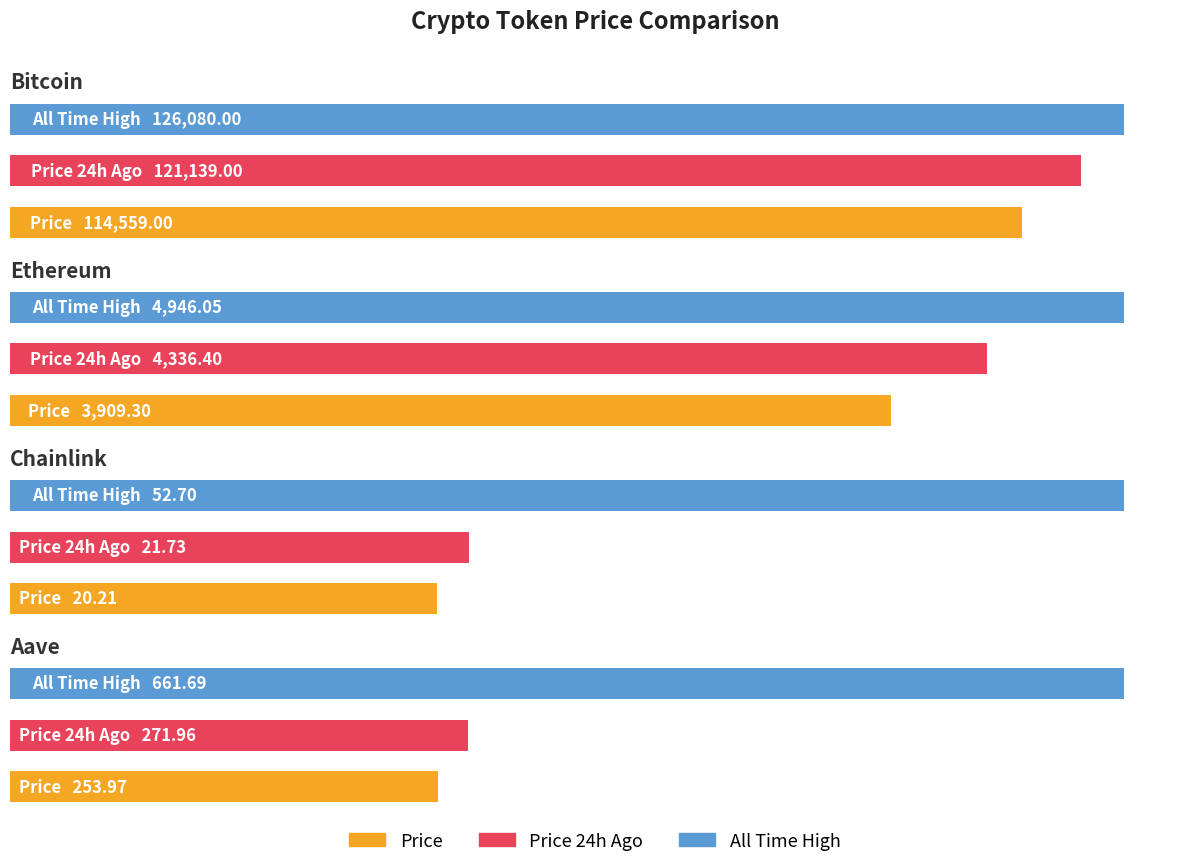

What is the difference between the maximum and minimum values in the Bitcoin series?

11521.0